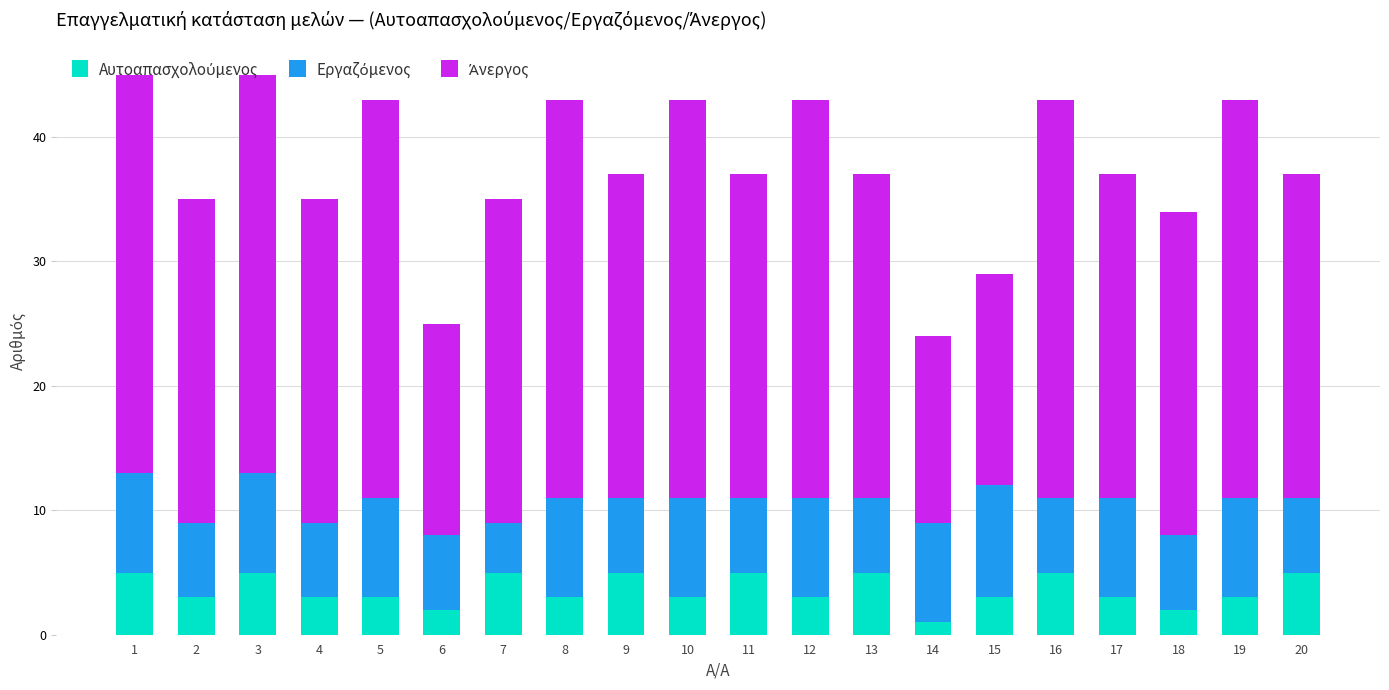

List the labels in order of Αυτοαπασχολούμενος value, largest first.

1, 3, 7, 9, 11, 13, 16, 20, 2, 4, 5, 8, 10, 12, 15, 17, 19, 6, 18, 14